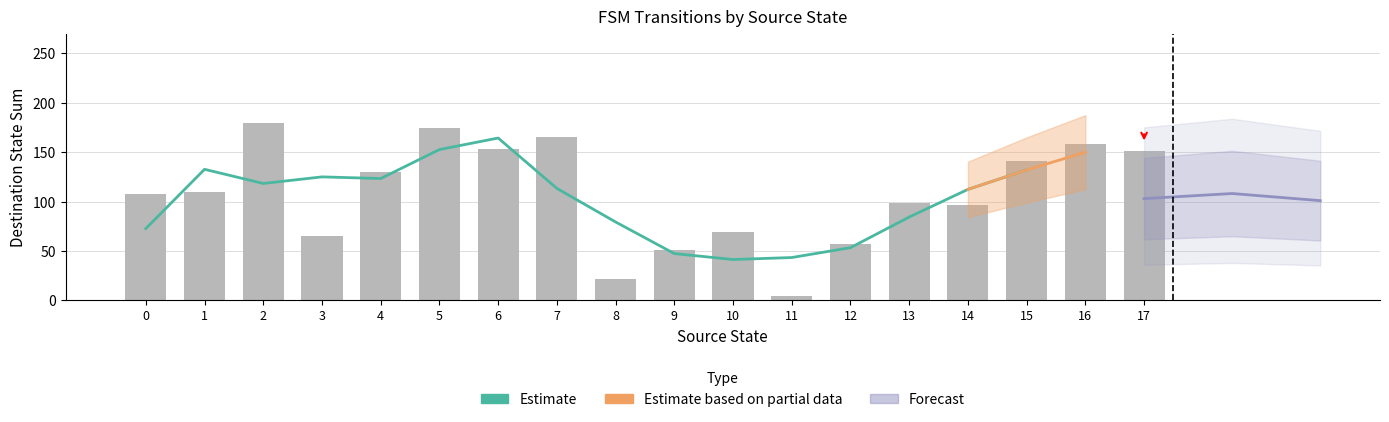

Count the number of data series in this chart.

3